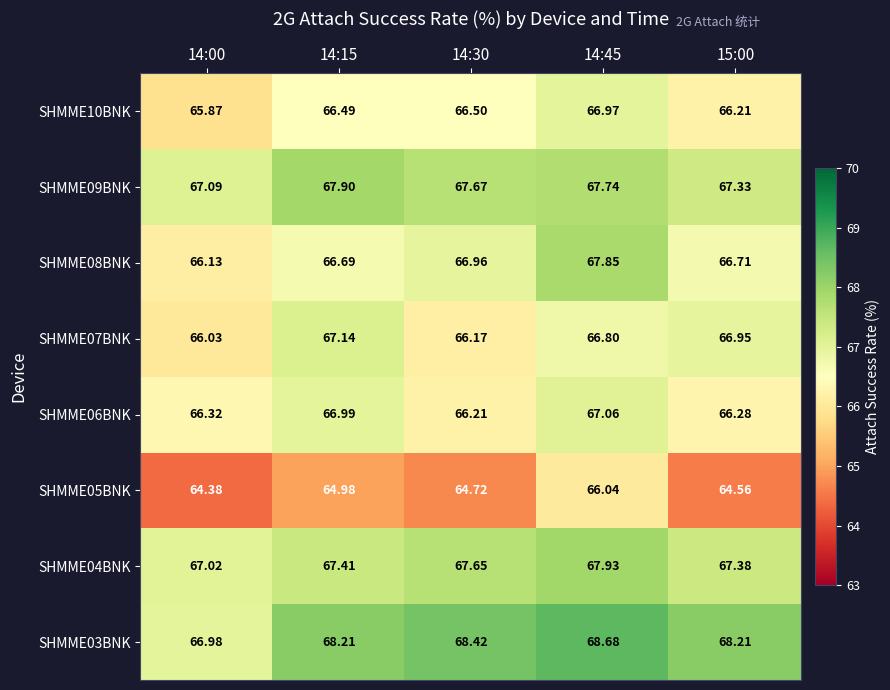

Which series has the widest spread of values?

SHMME08BNK